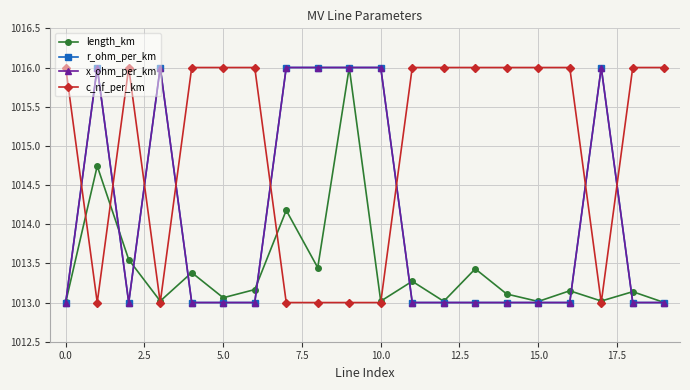

What is the difference between the second highest and minimum values in the x_ohm_per_km series?

3.0